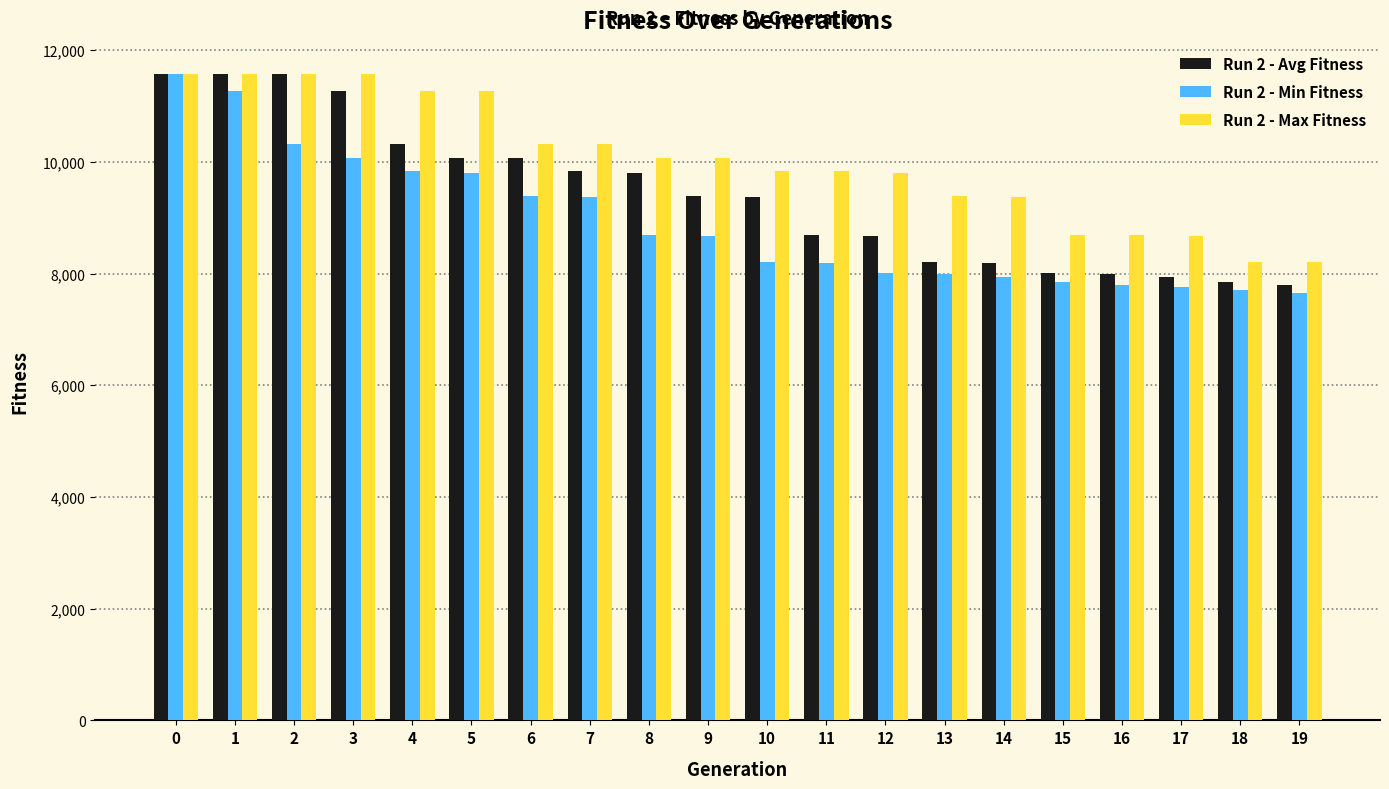

The value of Run 2 - Min Fitness at 5 is 9806. True or false?

True